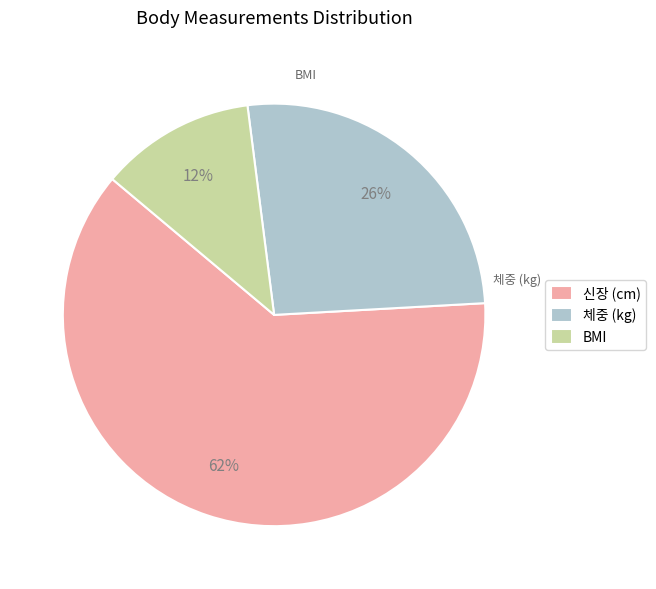

Between 체중 (kg) and 신장 (cm), which is larger?

신장 (cm)